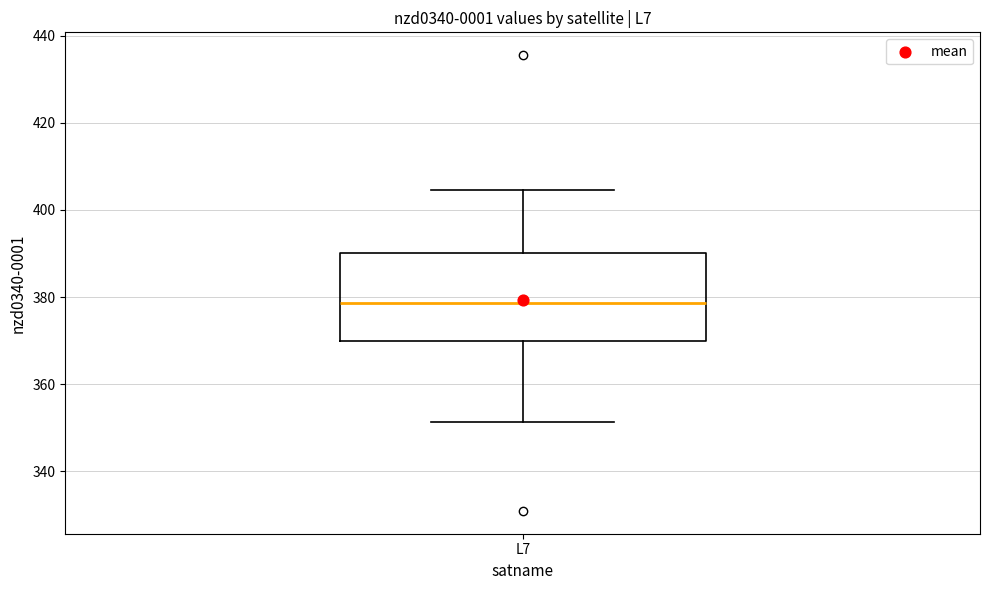

Where does the median line of the box for L7 sit on the y-axis? The values are not printed on the chart, so give them approximately, as read against the axis.

378